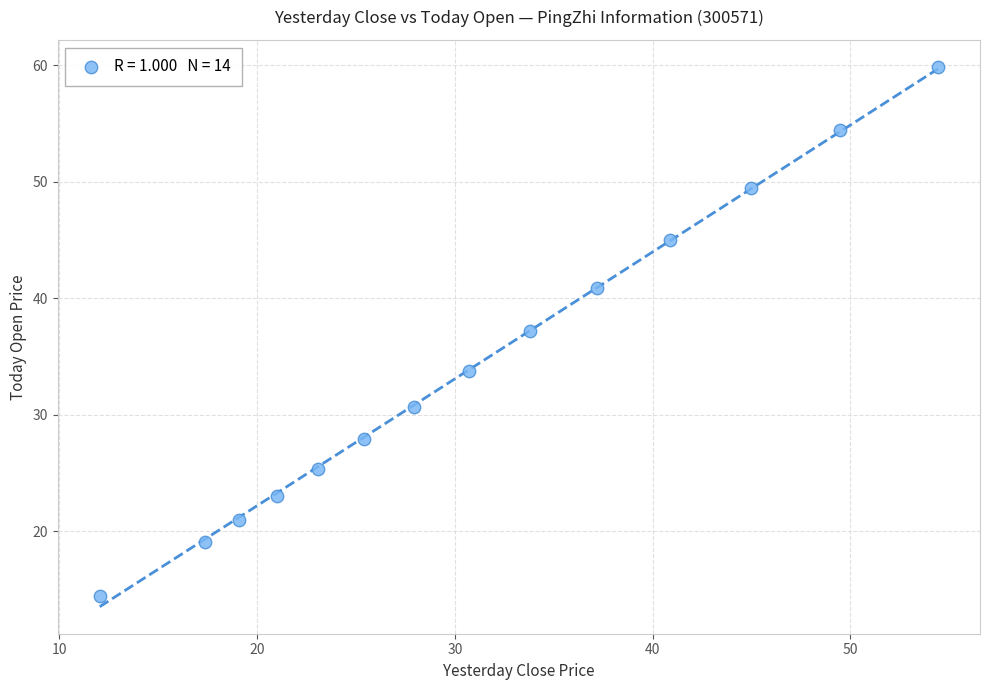

What is the range of Y values (max minus min)?

45.4